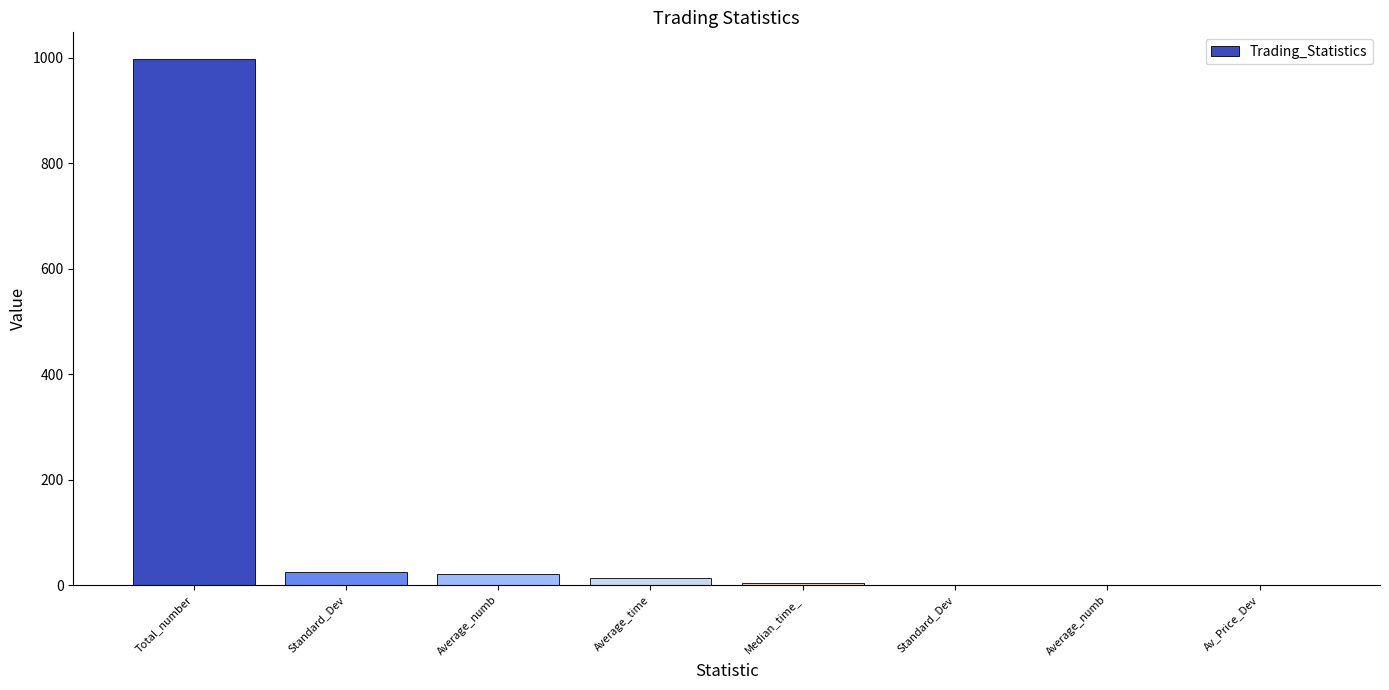

Reading right to left, what are all the values shown in this chart?

0.1	0.4	0.8	3.0	13.5	20.4	24.6	998.0